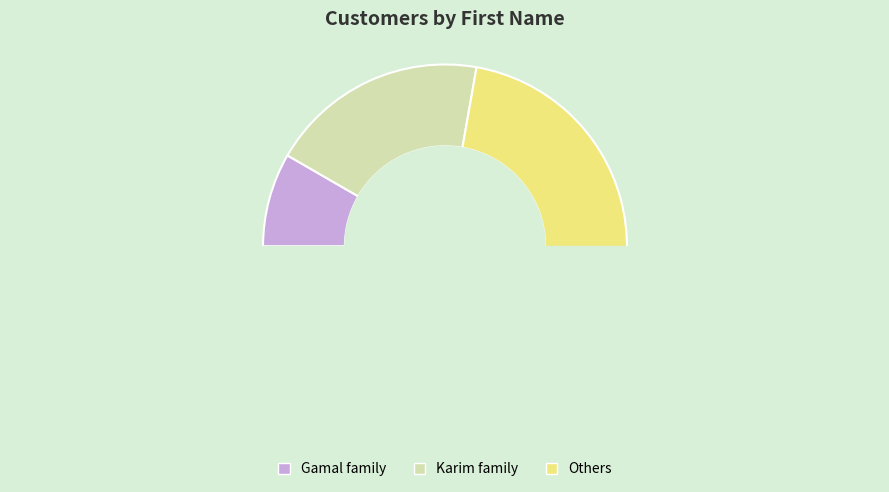

Is there any slice that represents more than half of the pie?

No